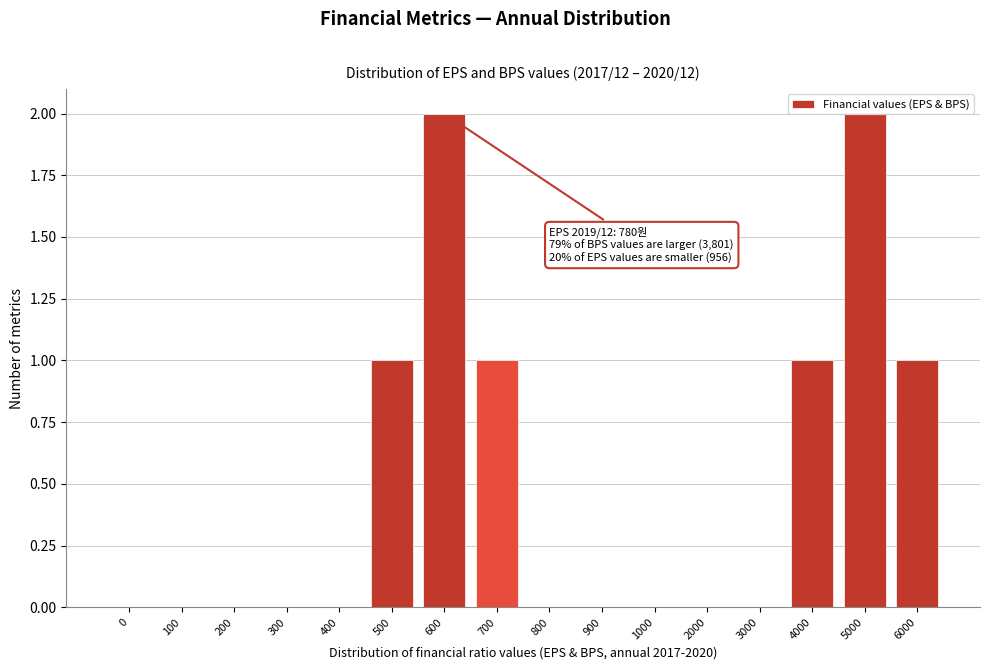

Is it true that the value at 0 is 1?

False